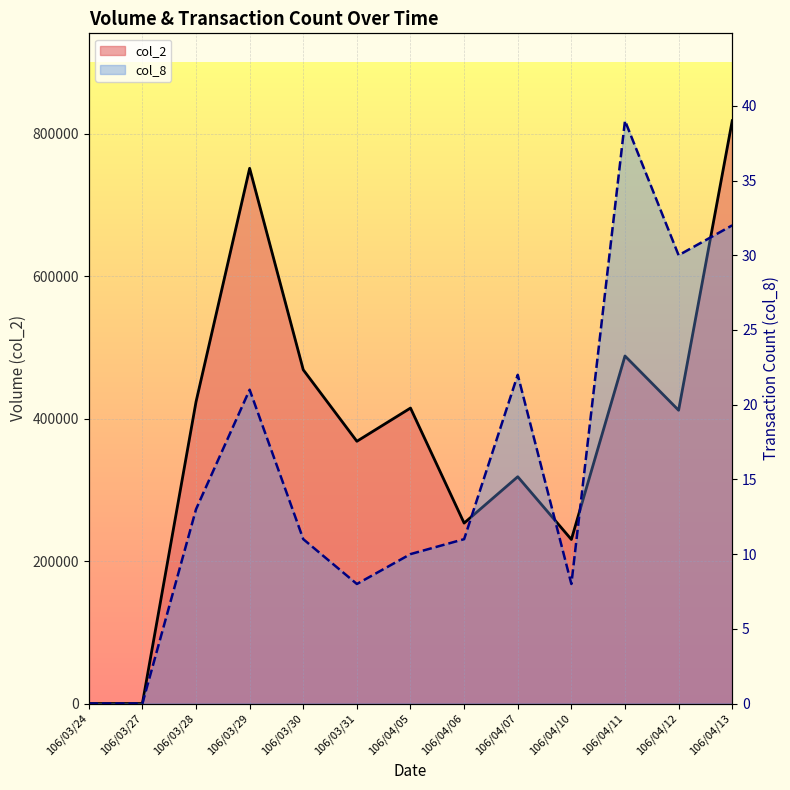

Reading right to left, what are all the values shown in this chart?

col_2: 106/04/13=818590	106/04/12=411940	106/04/11=488180	106/04/10=230440	106/04/07=318580	106/04/06=253450	106/04/05=415030	106/03/31=368370	106/03/30=468760	106/03/29=751800	106/03/28=423760	106/03/27=0	106/03/24=0
col_8: 106/04/13=32	106/04/12=30	106/04/11=39	106/04/10=8	106/04/07=22	106/04/06=11	106/04/05=10	106/03/31=8	106/03/30=11	106/03/29=21	106/03/28=13	106/03/27=0	106/03/24=0